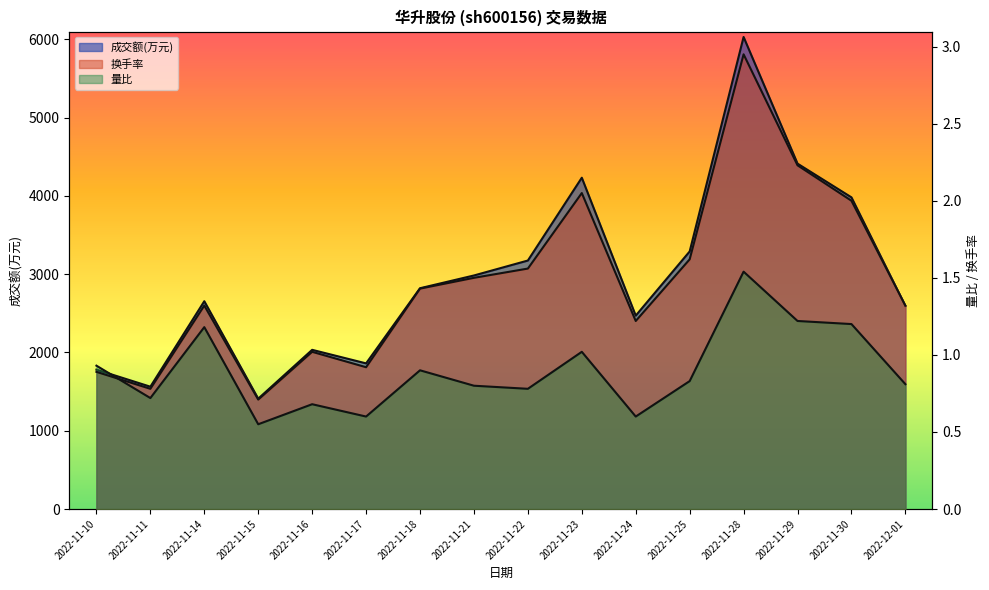

What is the average value of the 成交额(万元) series?

2956.2